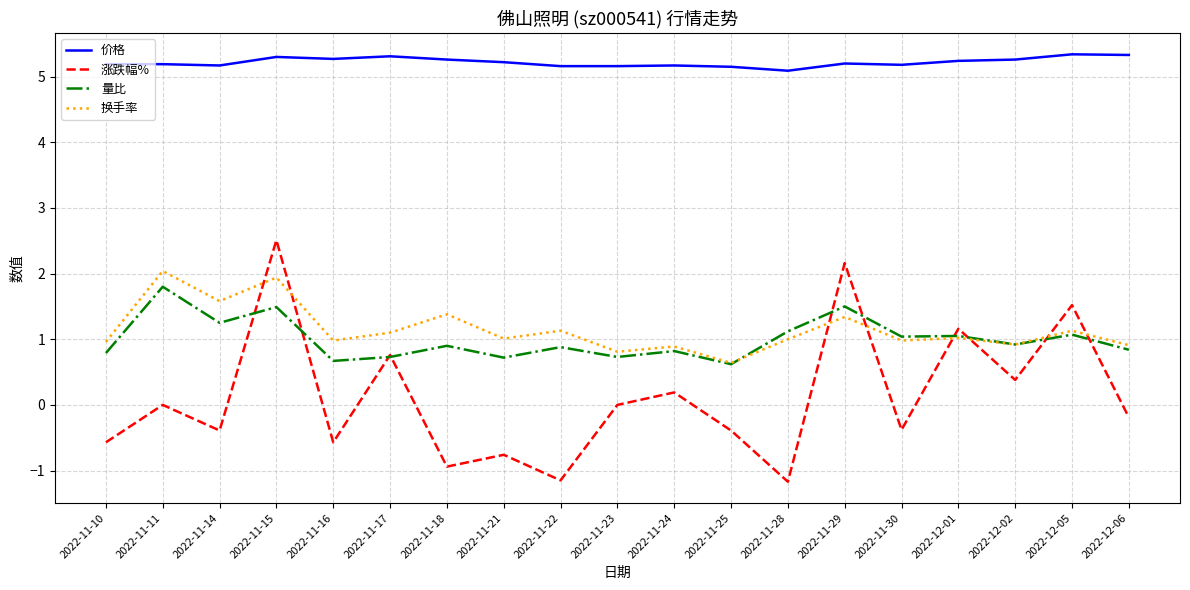

Which series changed the most between 2022-11-16 and 2022-12-01?

涨跌幅%